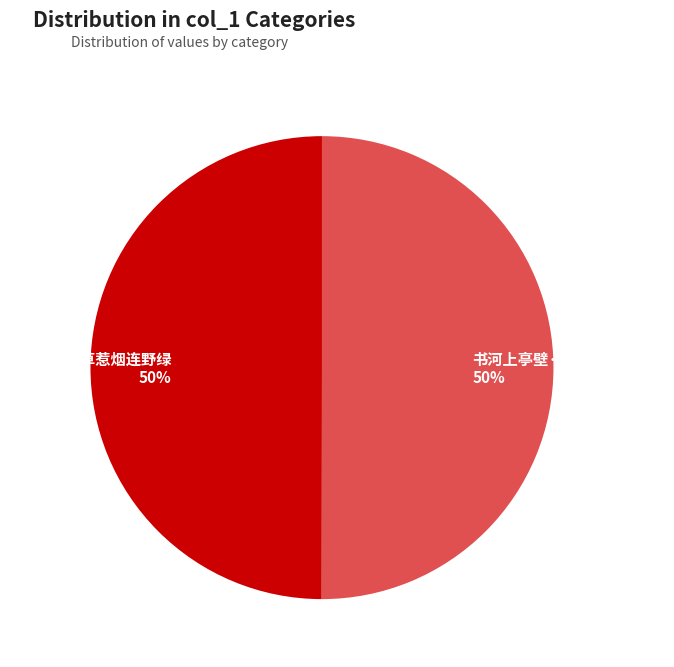

How many slices are in this pie chart?

2